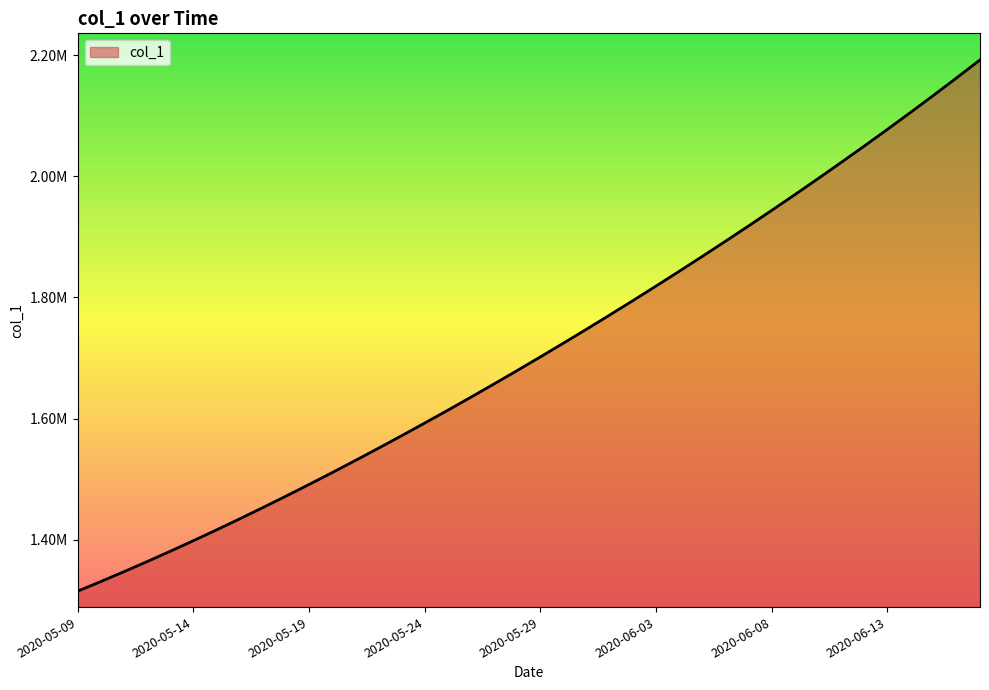

Is this an area chart (filled region under the line)?

Yes